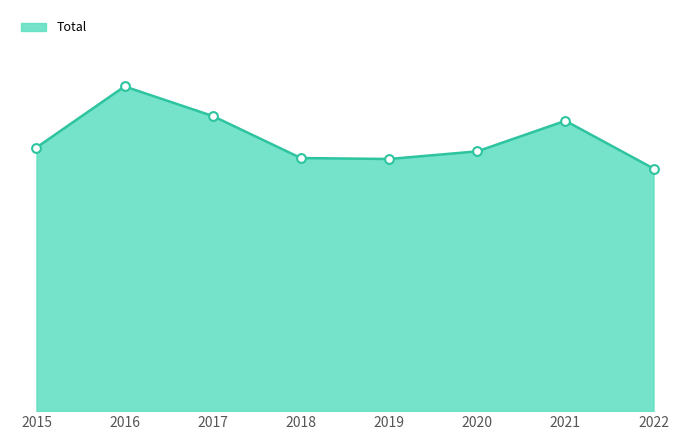

Does the chart have visible grid lines?

No